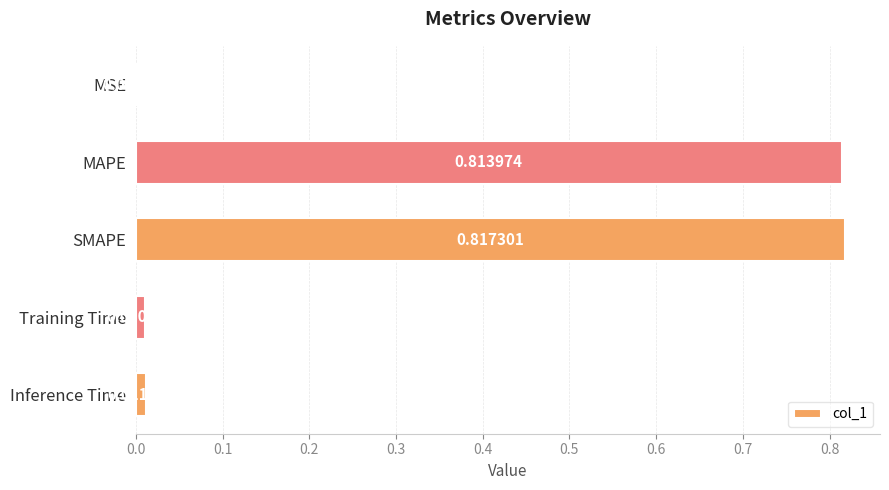

Does the chart contain stacked bars?

No